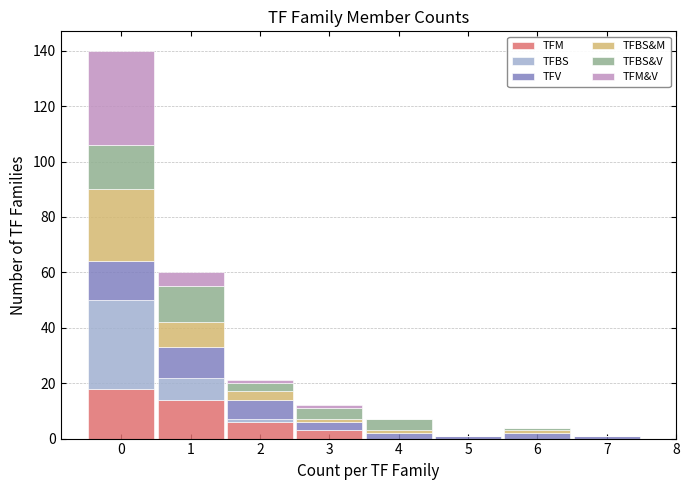

What is the total height of the stacked bar covering 1.5 to 2.5 on the x-axis? The values are not printed on the chart, so give them approximately, as read against the axis.

22